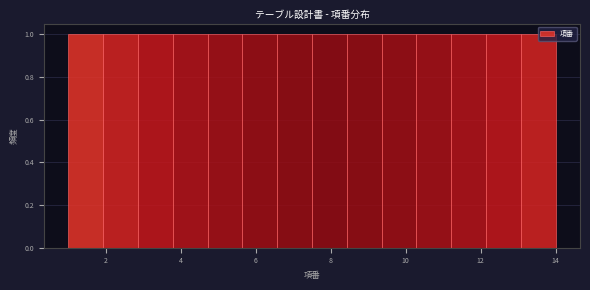

Reading left to right, list every bar in this chart as the range it spans on the x-axis followed by its height. Neither the bar edges nor the heights are printed on the chart, so give them approximately, as read against the axes.

1.0 to 2.0: 1
2.0 to 2.8: 1
2.8 to 3.8: 1
3.8 to 4.8: 1
4.8 to 5.6: 1
5.6 to 6.6: 1
6.6 to 7.6: 1
7.6 to 8.4: 1
8.4 to 9.4: 1
9.4 to 10.2: 1
10.2 to 11.2: 1
11.2 to 12.2: 1
12.2 to 13.0: 1
13.0 to 14.0: 1